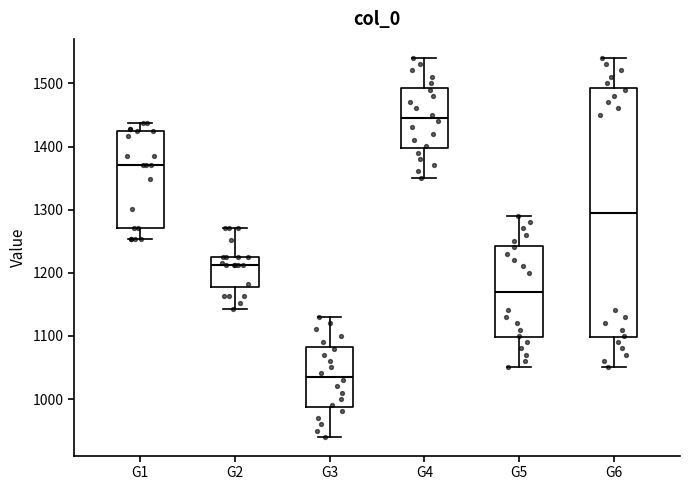

Reading left to right, transcribe this box plot: for each box, give where its median line is, the range the box spans, and where its two whiskers end, as read against the y-axis. The values are not printed on the chart, so give them approximately, as read against the axis.

G1: median 1370, box 1270 to 1420, whiskers 1250 to 1440
G2: median 1210, box 1180 to 1230, whiskers 1140 to 1270
G3: median 1040, box 990 to 1080, whiskers 940 to 1130
G4: median 1450, box 1400 to 1490, whiskers 1350 to 1540
G5: median 1170, box 1100 to 1240, whiskers 1050 to 1290
G6: median 1300, box 1100 to 1490, whiskers 1050 to 1540